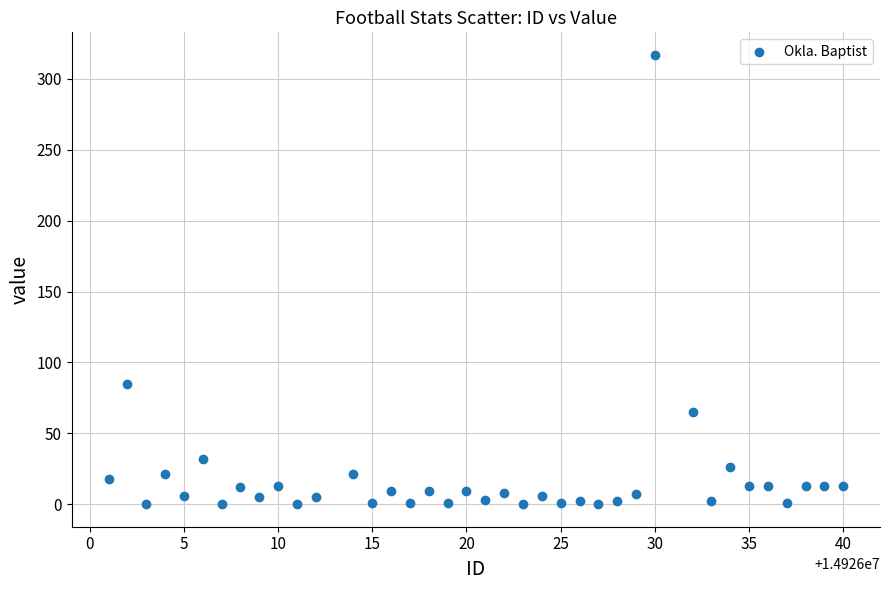

What Y value in the scatter plot is closest to 158?

85